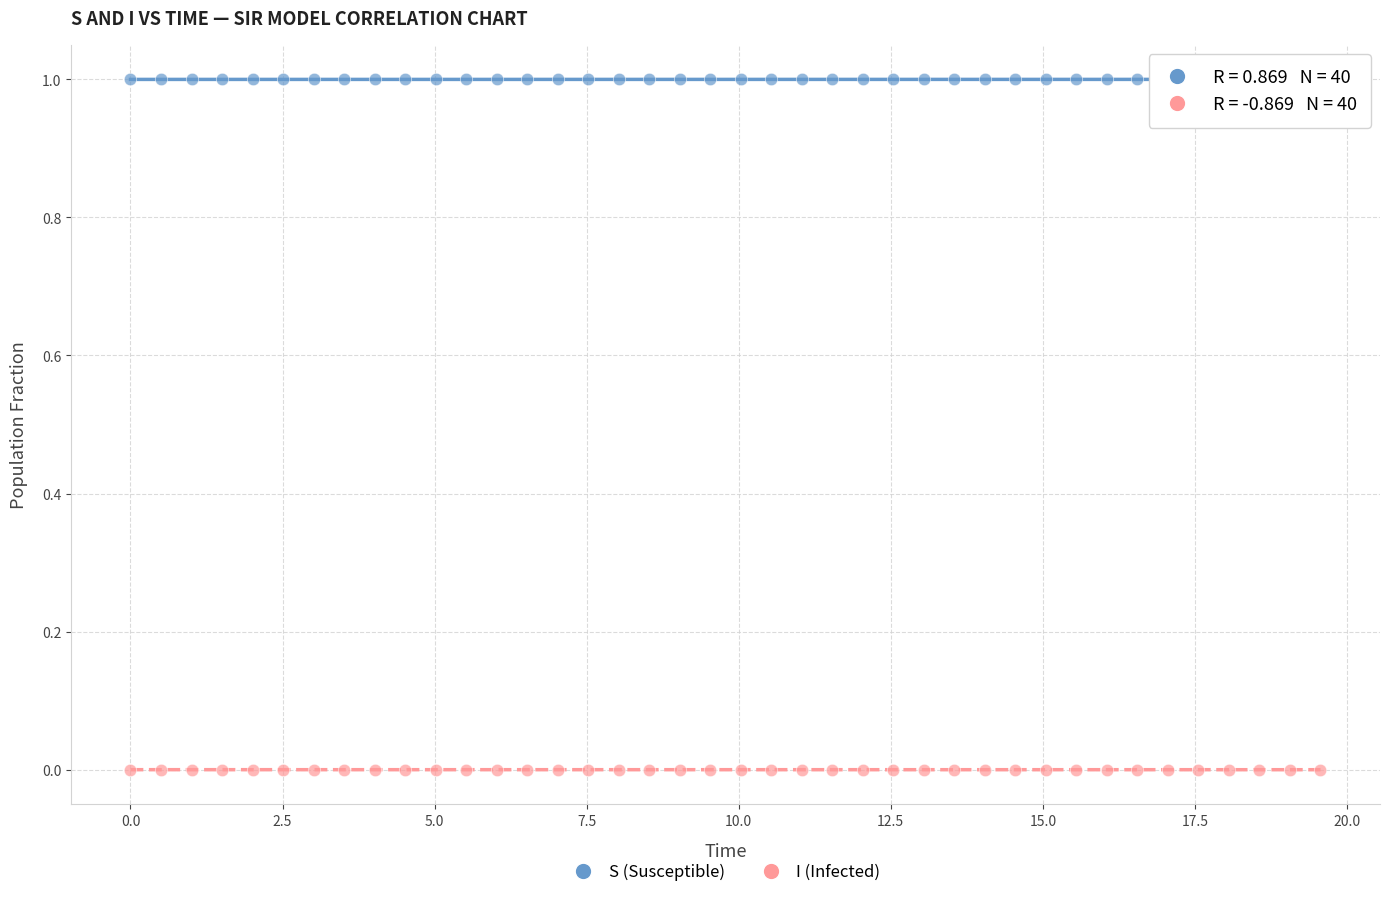

Across all data points, what is the range of Y values (max minus min)?

1.0